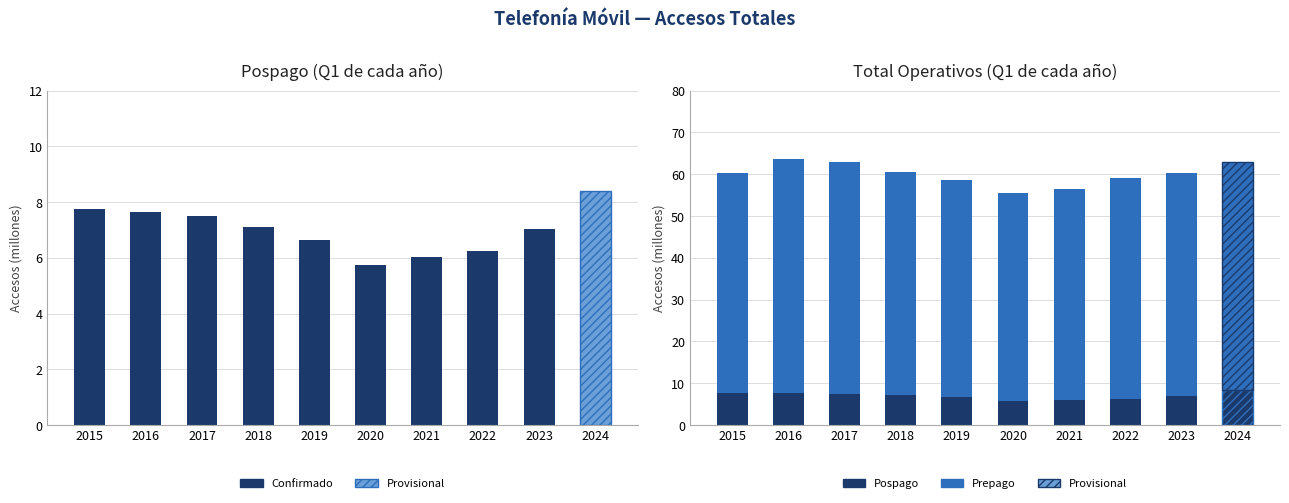

How many values in the Prepago series are below 53?

5